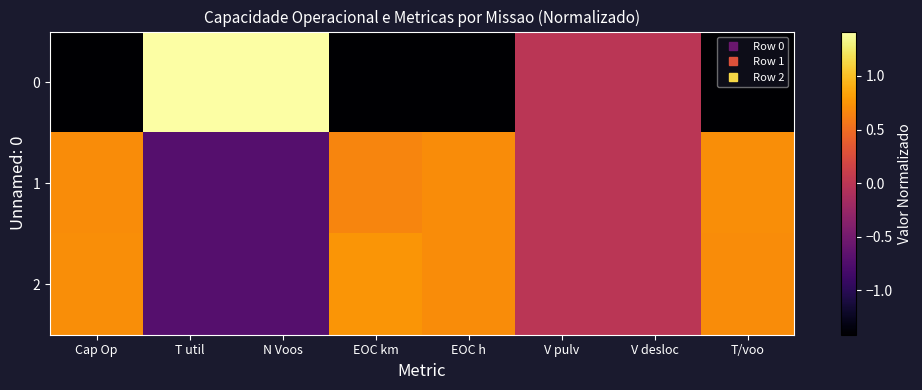

Which has a higher value, EOC km or V desloc?

V desloc